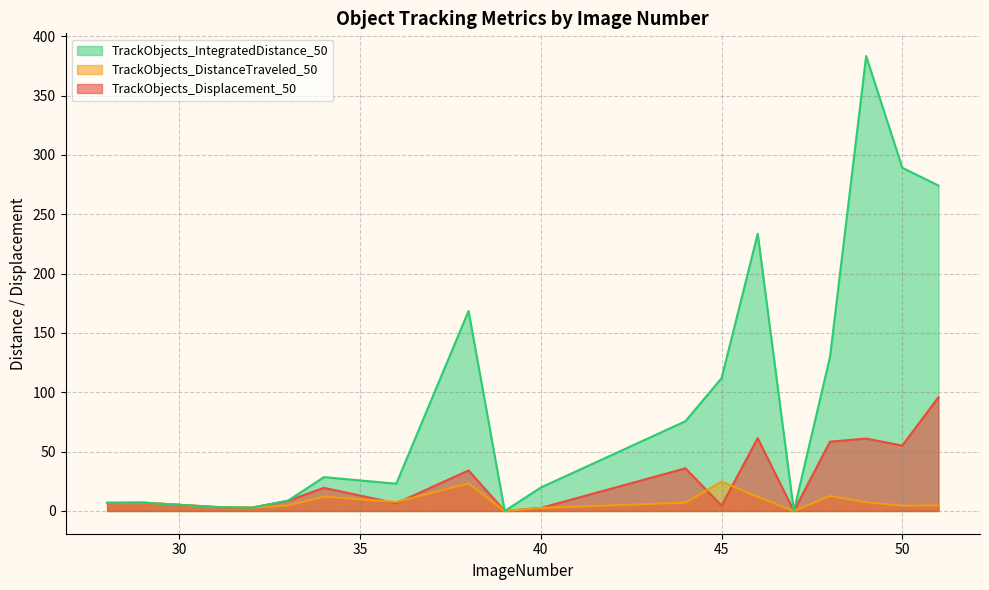

The TrackObjects_DistanceTraveled_50 series shows 2.5 at 40. True or false?

True